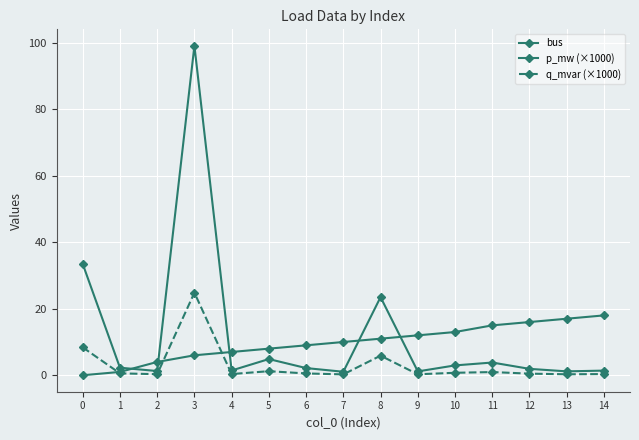

How many data points does each series have?

15